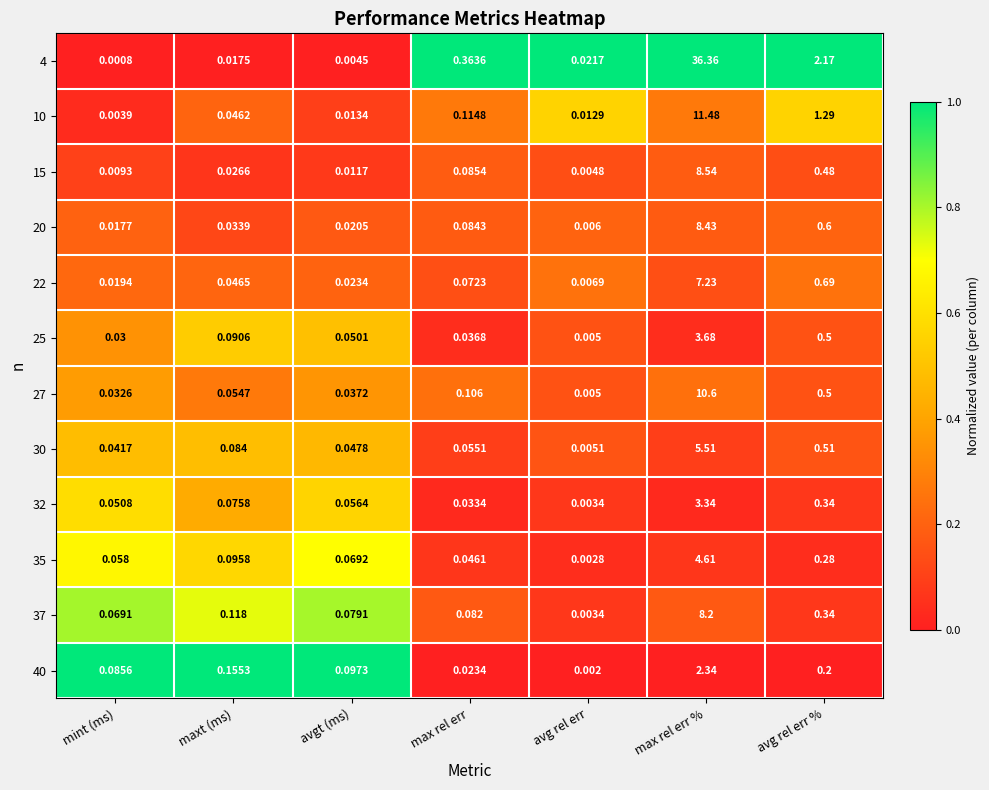

Rank the series at max rel err % from highest to lowest value.

4, 10, 27, 15, 20, 37, 22, 30, 35, 25, 32, 40